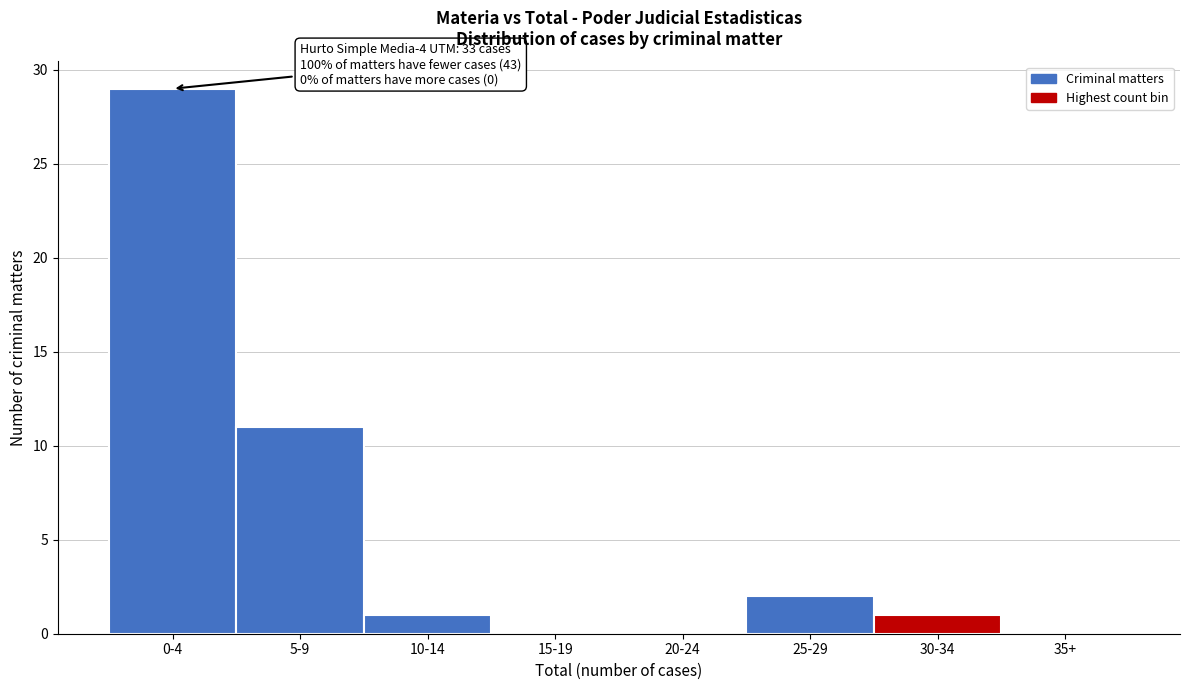

Reading left to right, list all the values displayed in this chart.

0-4=29	5-9=11	10-14=1	15-19=0	20-24=0	25-29=2	30-34=1	35+=0